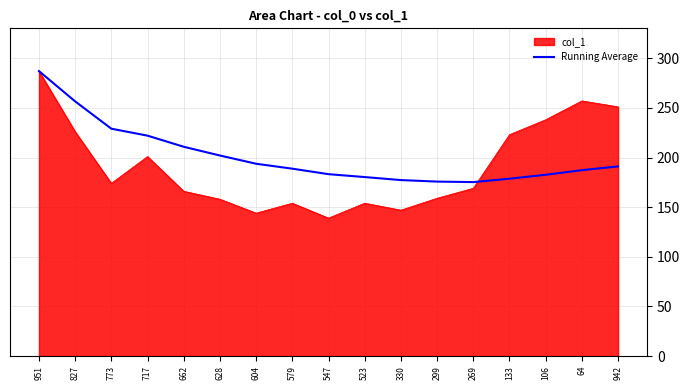

Is it true that Running Average equals 175.2 at 269?

True